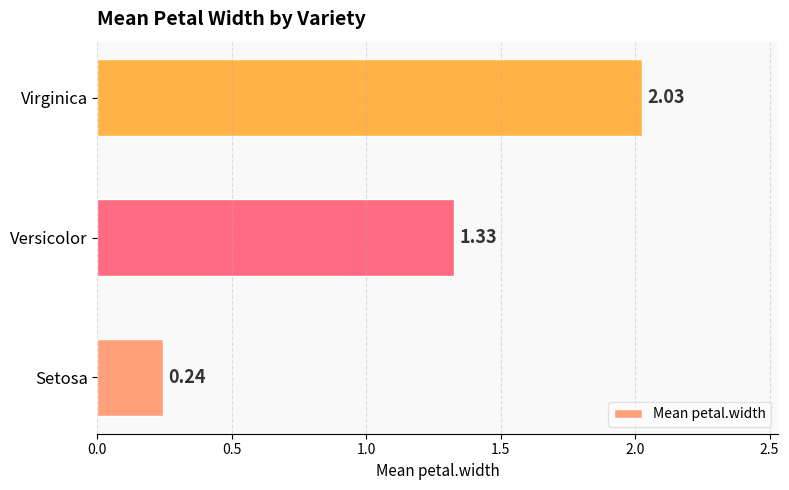

What is the sum of all values?

3.6